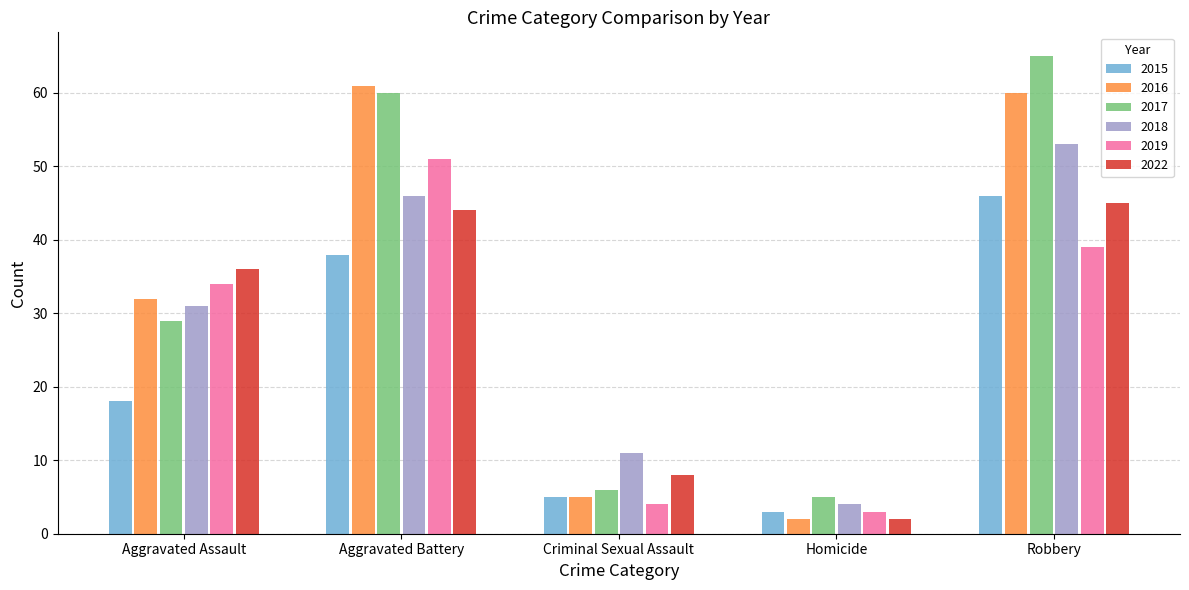

What is the difference between the maximum and minimum values in the 2022 series?

43